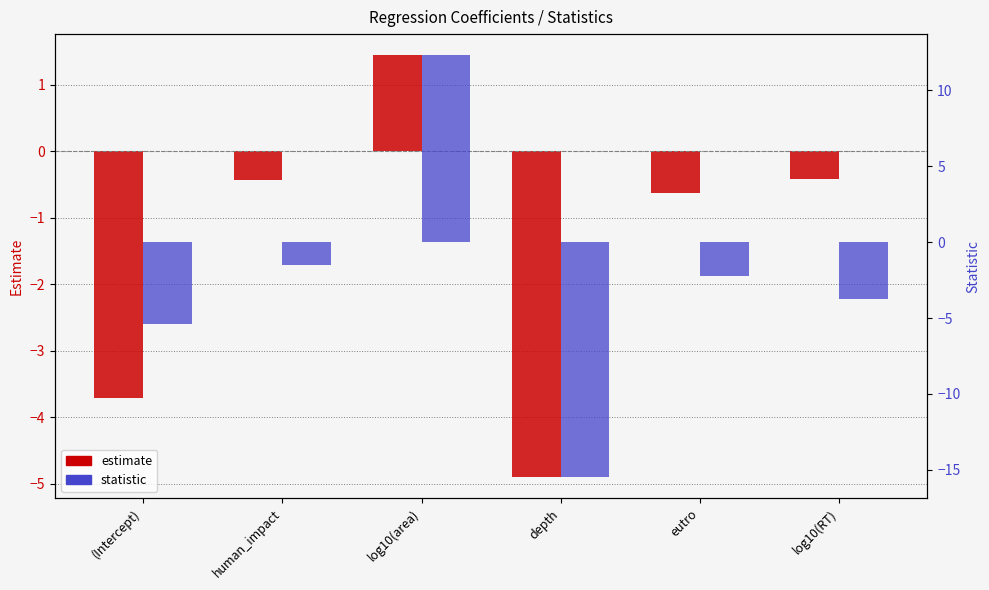

What is the average value of the estimate series?

-1.4